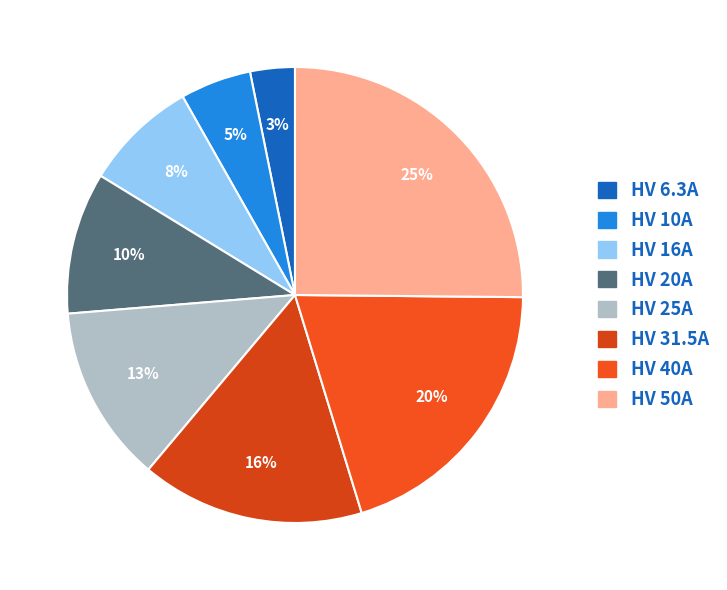

What is the smallest slice in the pie chart?

HV 6.3A